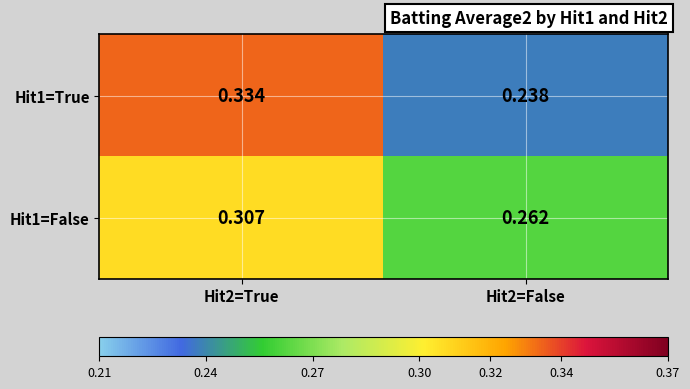

How many data points does each series have?

2